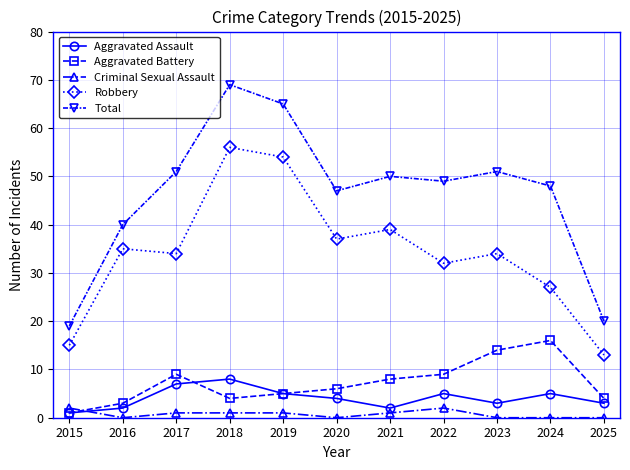

Where do Aggravated Battery and Criminal Sexual Assault first cross each other?

2015 and 2016